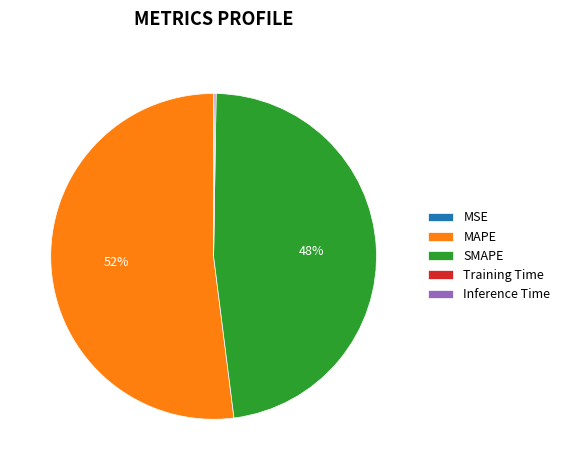

Which category has the biggest portion of the pie?

MAPE